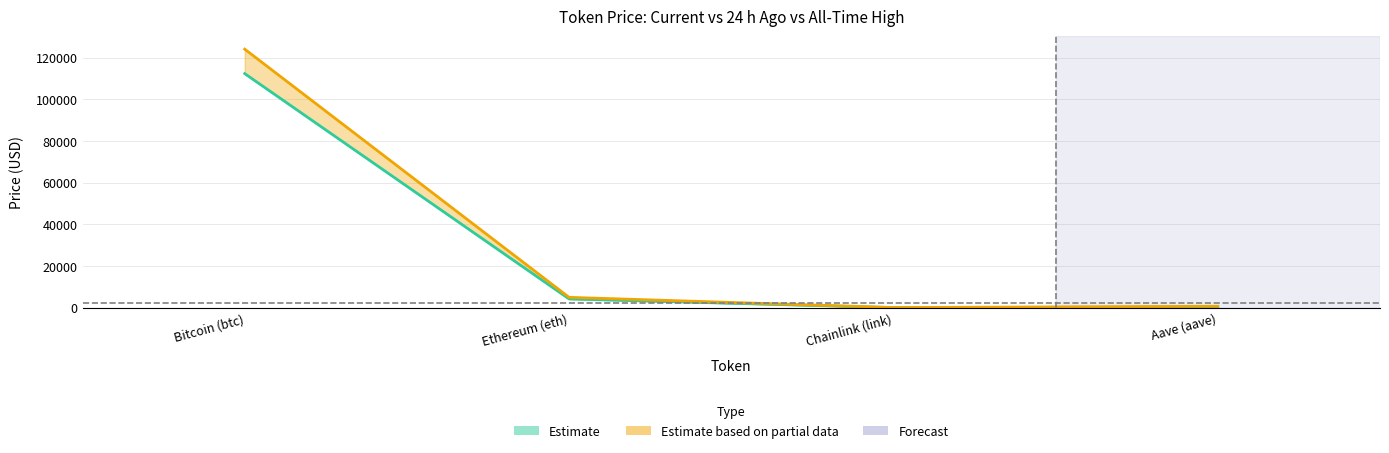

Which category has the lowest value in the price24hAgo series?

Chainlink (link)